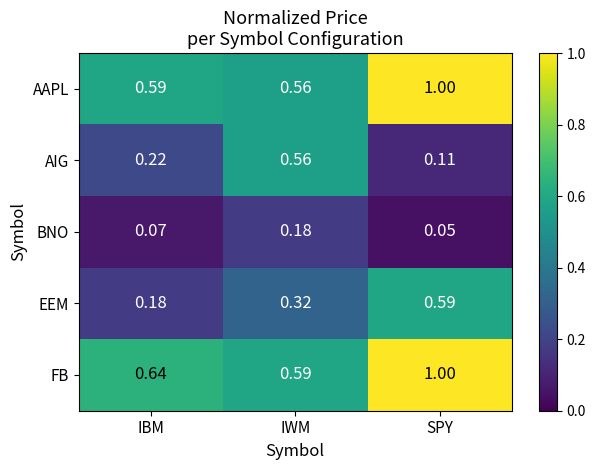

At which category does the chart reach its minimum across all series?

SPY